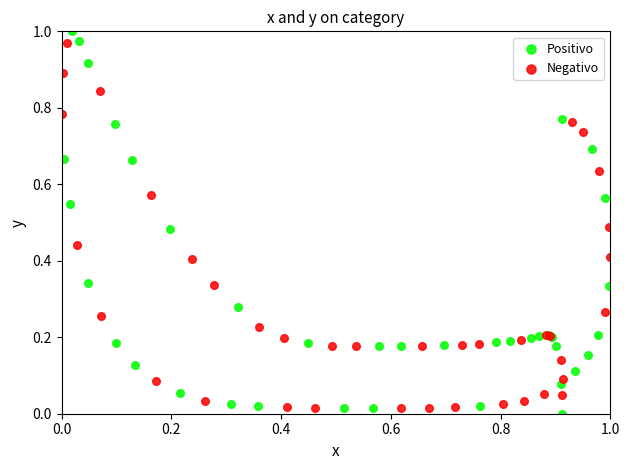

Which series has the widest spread of Y values?

Positivo